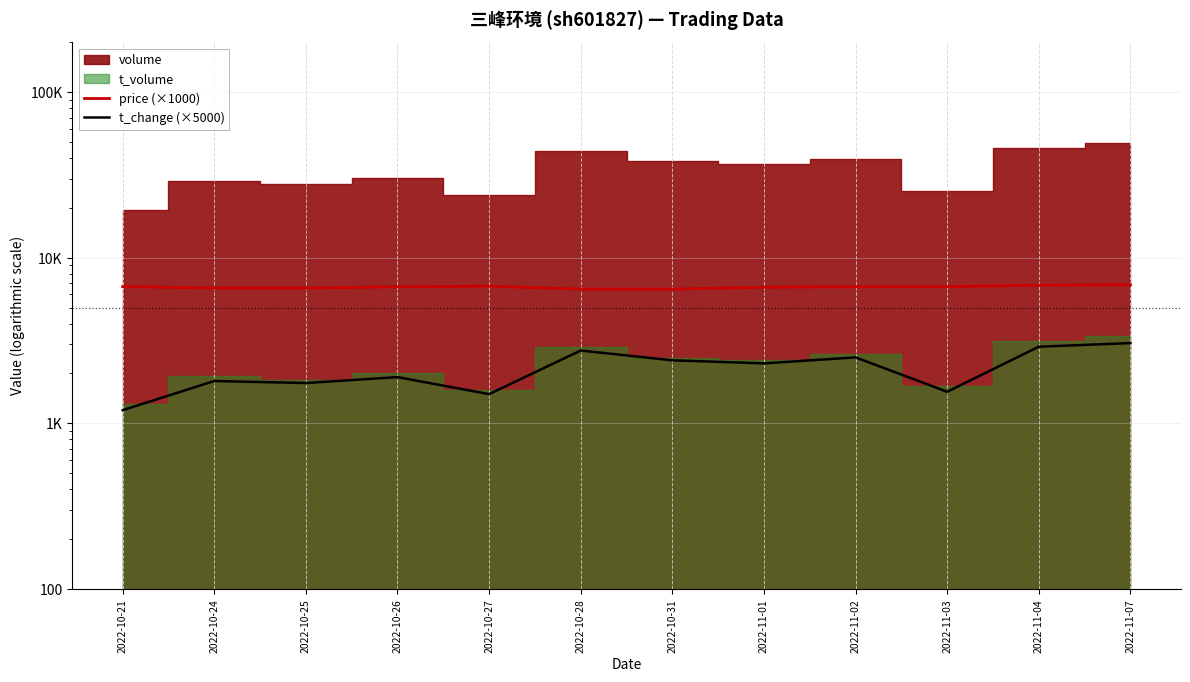

True or false: price (×1000) and t_change (×5000) intersect in this chart.

False